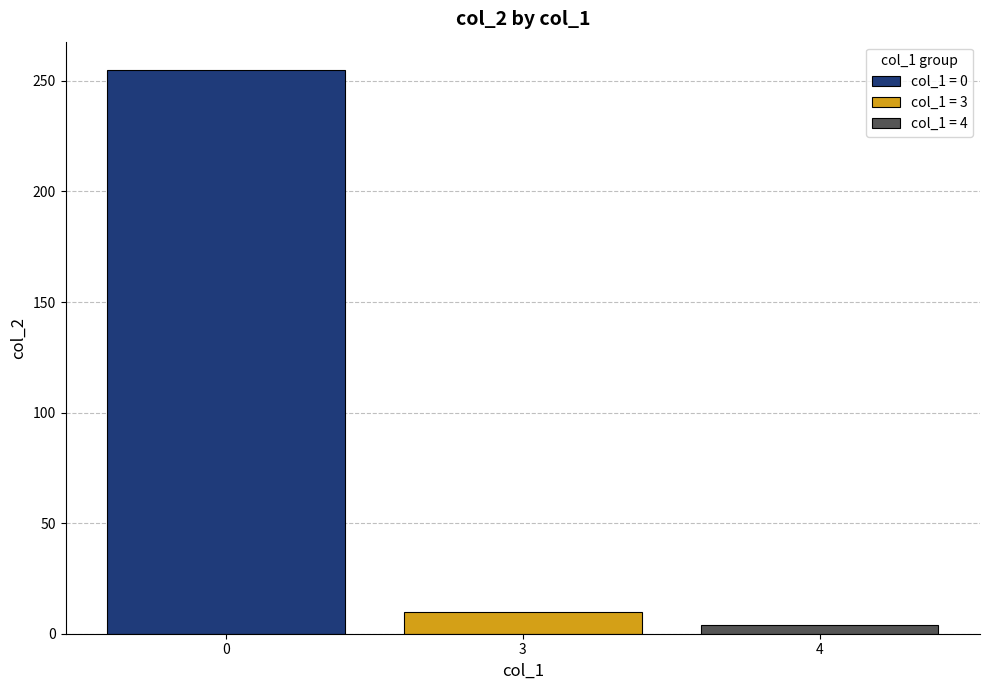

Rank the categories by col_1 = 0 value from lowest to highest.

3